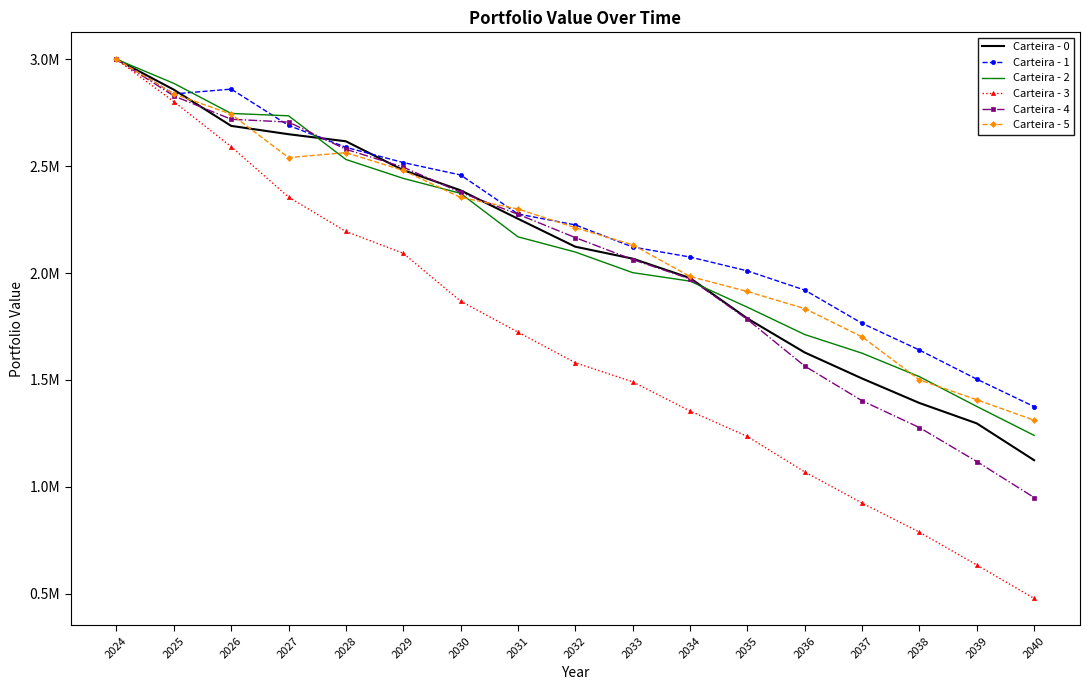

The value of Carteira - 5 at 2033 is 978759.2. True or false?

False